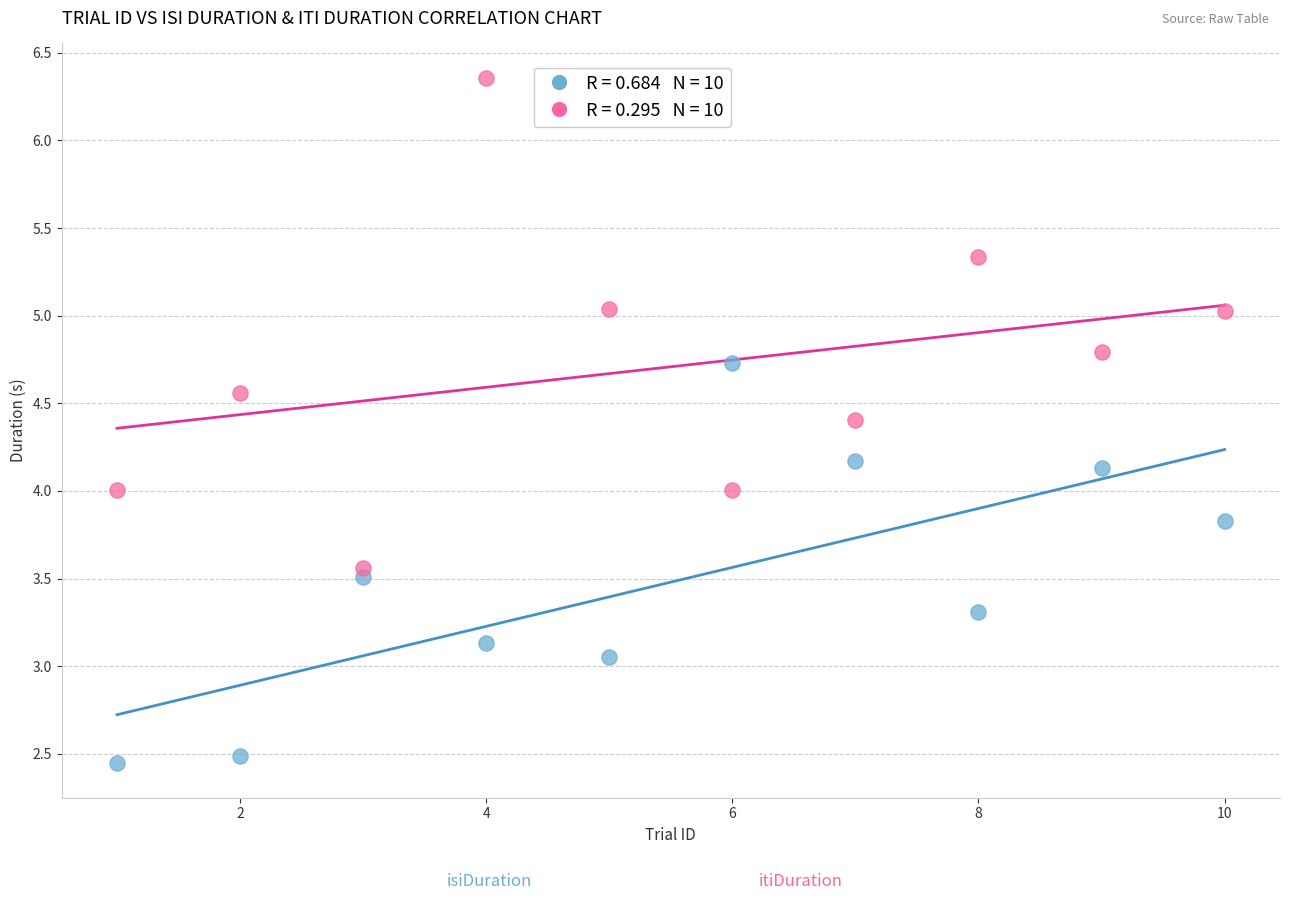

Across all data points, what is the range of Y values (max minus min)?

3.9